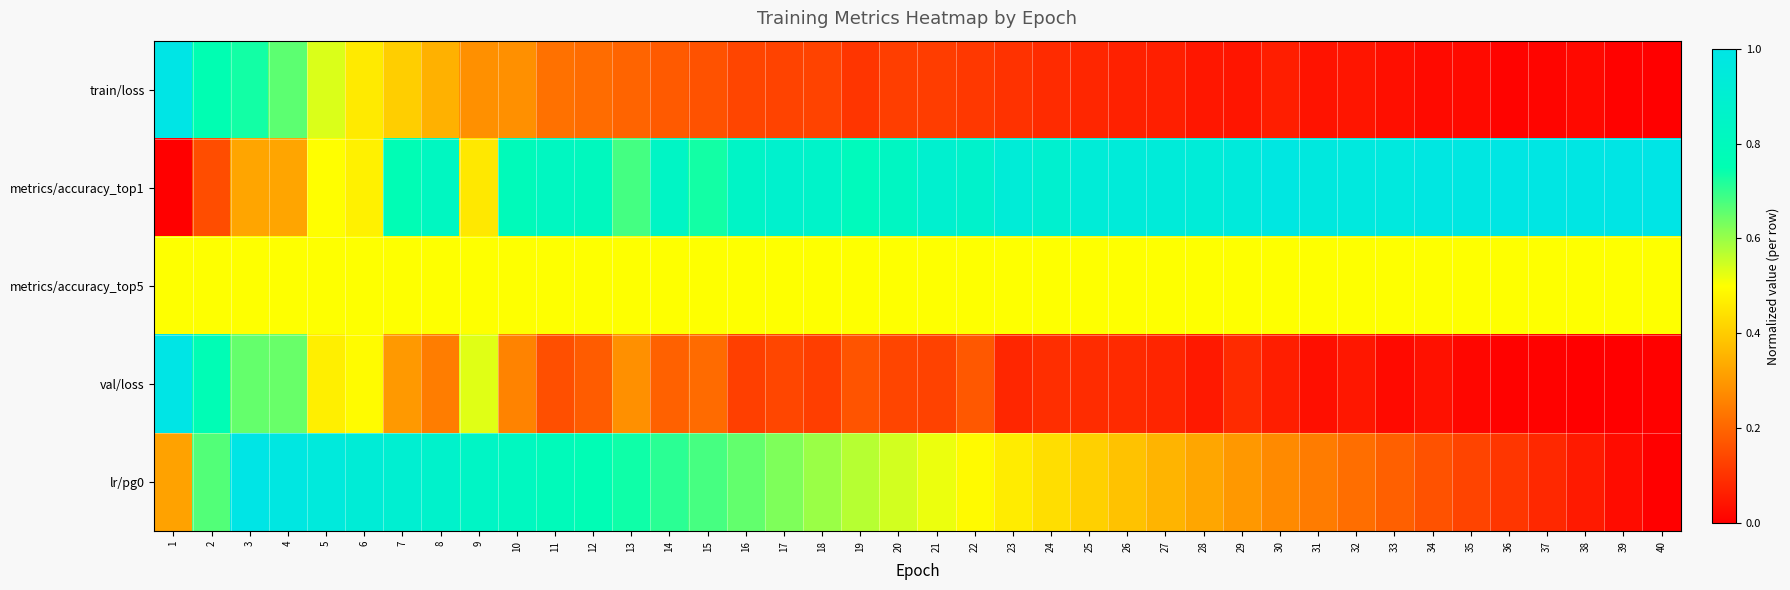

Reading left to right, extract all data points from this chart.

train/loss: 1=1.0	2=0.8	3=0.7	4=0.7	5=0.5	6=0.5	7=0.4	8=0.3	9=0.3	10=0.3	11=0.2	12=0.2	13=0.2	14=0.2	15=0.2	16=0.1	17=0.1	18=0.1	19=0.1	20=0.1	21=0.1	22=0.1	23=0.1	24=0.1	25=0.1	26=0.1	27=0.1	28=0.0	29=0.0	30=0.1	31=0.0	32=0.0	33=0.0	34=0.0	35=0.0	36=0.0	37=0.0	38=0.0	39=0.0	40=0.0
metrics/accuracy_top1: 1=0.0	2=0.2	3=0.3	4=0.3	5=0.5	6=0.5	7=0.8	8=0.8	9=0.5	10=0.8	11=0.8	12=0.8	13=0.7	14=0.8	15=0.7	16=0.8	17=0.9	18=0.9	19=0.8	20=0.8	21=0.9	22=0.9	23=0.9	24=0.9	25=0.9	26=0.9	27=0.9	28=0.9	29=1.0	30=1.0	31=1.0	32=1.0	33=1.0	34=1.0	35=1.0	36=1.0	37=1.0	38=1.0	39=1.0	40=1.0
metrics/accuracy_top5: 1=0.5	2=0.5	3=0.5	4=0.5	5=0.5	6=0.5	7=0.5	8=0.5	9=0.5	10=0.5	11=0.5	12=0.5	13=0.5	14=0.5	15=0.5	16=0.5	17=0.5	18=0.5	19=0.5	20=0.5	21=0.5	22=0.5	23=0.5	24=0.5	25=0.5	26=0.5	27=0.5	28=0.5	29=0.5	30=0.5	31=0.5	32=0.5	33=0.5	34=0.5	35=0.5	36=0.5	37=0.5	38=0.5	39=0.5	40=0.5
val/loss: 1=1.0	2=0.8	3=0.7	4=0.6	5=0.5	6=0.5	7=0.3	8=0.2	9=0.5	10=0.3	11=0.2	12=0.2	13=0.3	14=0.2	15=0.2	16=0.1	17=0.1	18=0.1	19=0.2	20=0.1	21=0.1	22=0.2	23=0.1	24=0.1	25=0.1	26=0.1	27=0.1	28=0.1	29=0.1	30=0.1	31=0.0	32=0.0	33=0.0	34=0.0	35=0.0	36=0.0	37=0.0	38=0.0	39=0.0	40=0.0
lr/pg0: 1=0.3	2=0.7	3=1.0	4=1.0	5=1.0	6=0.9	7=0.9	8=0.9	9=0.8	10=0.8	11=0.8	12=0.8	13=0.7	14=0.7	15=0.7	16=0.7	17=0.6	18=0.6	19=0.6	20=0.5	21=0.5	22=0.5	23=0.5	24=0.4	25=0.4	26=0.4	27=0.4	28=0.3	29=0.3	30=0.3	31=0.2	32=0.2	33=0.2	34=0.2	35=0.1	36=0.1	37=0.1	38=0.1	39=0.0	40=0.0